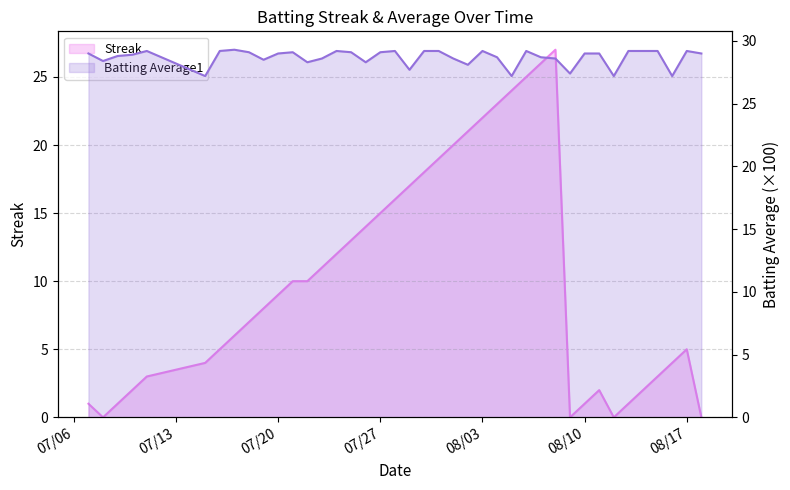

What is the value of the Streak point at the 35th from the left?

1.0